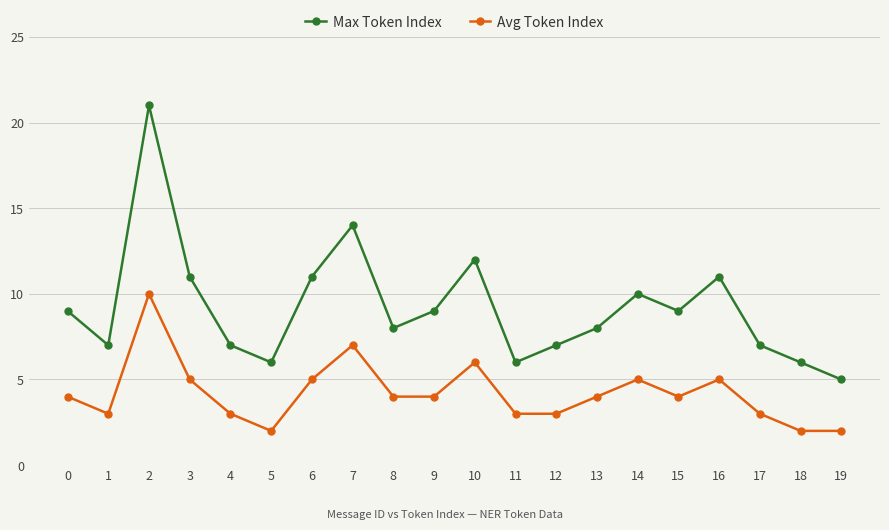

Which series has the widest spread of values?

Max Token Index